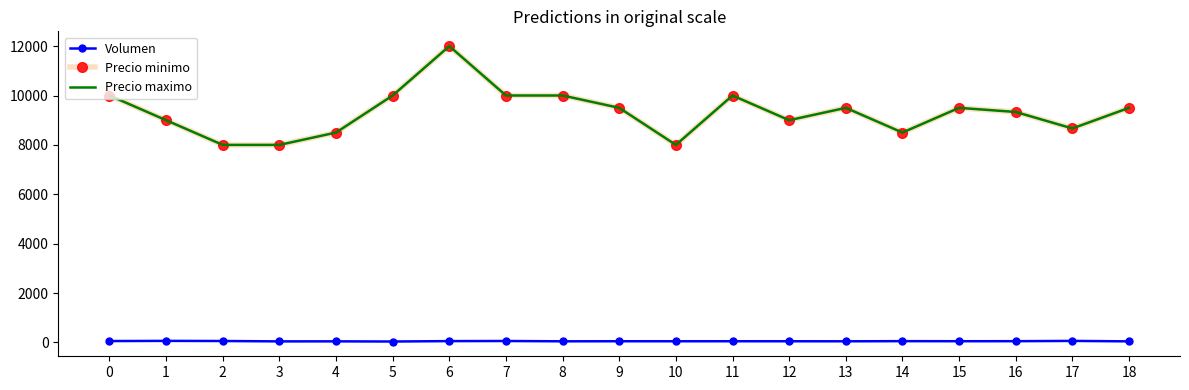

What is the difference between the Precio maximo values at 1 and 6?

3000.0